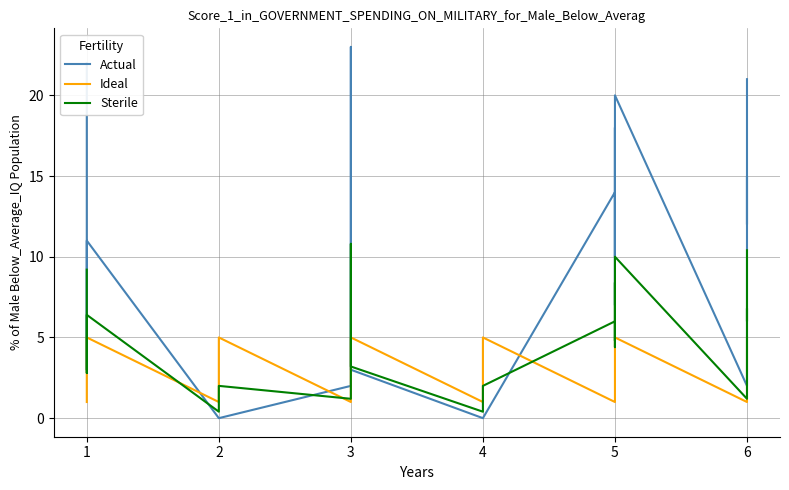

In Sterile, how many points are lower than both neighbors (excluding endpoints)?

8